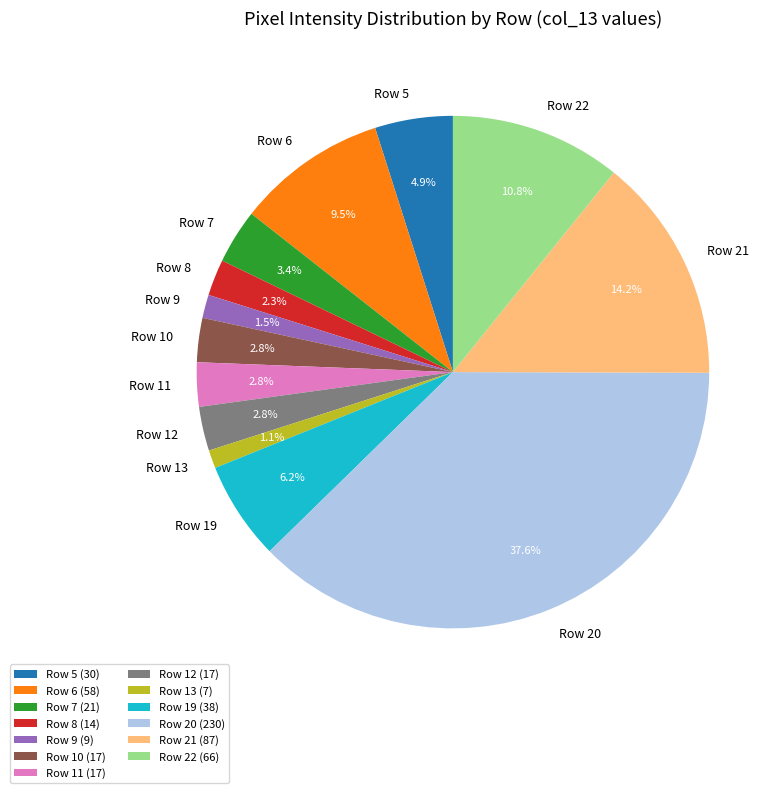

To the nearest percent, what is the average slice percentage?

8%